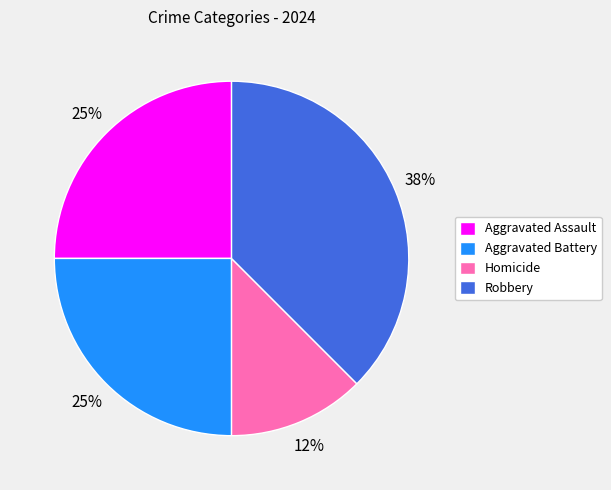

To the nearest percent, what is the average slice percentage?

25%